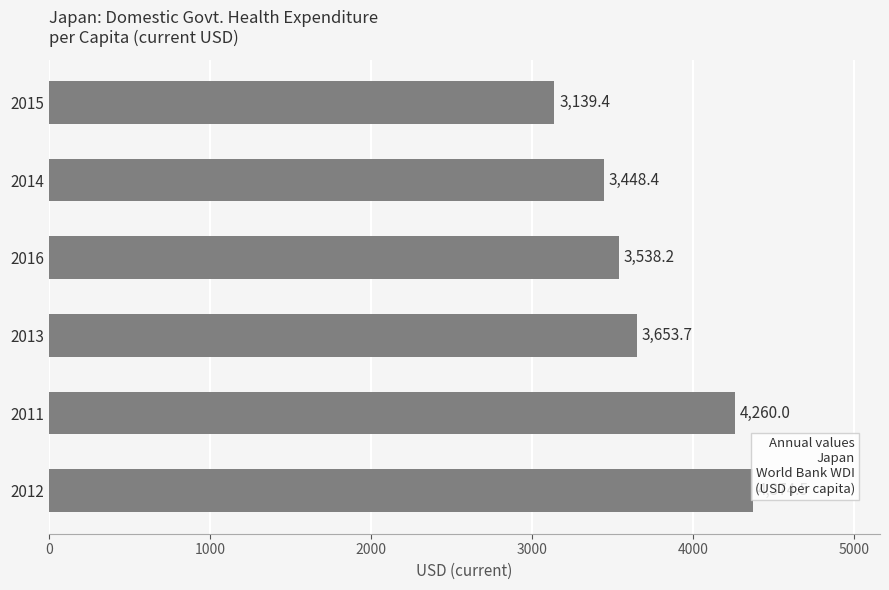

Does the chart contain stacked bars?

No